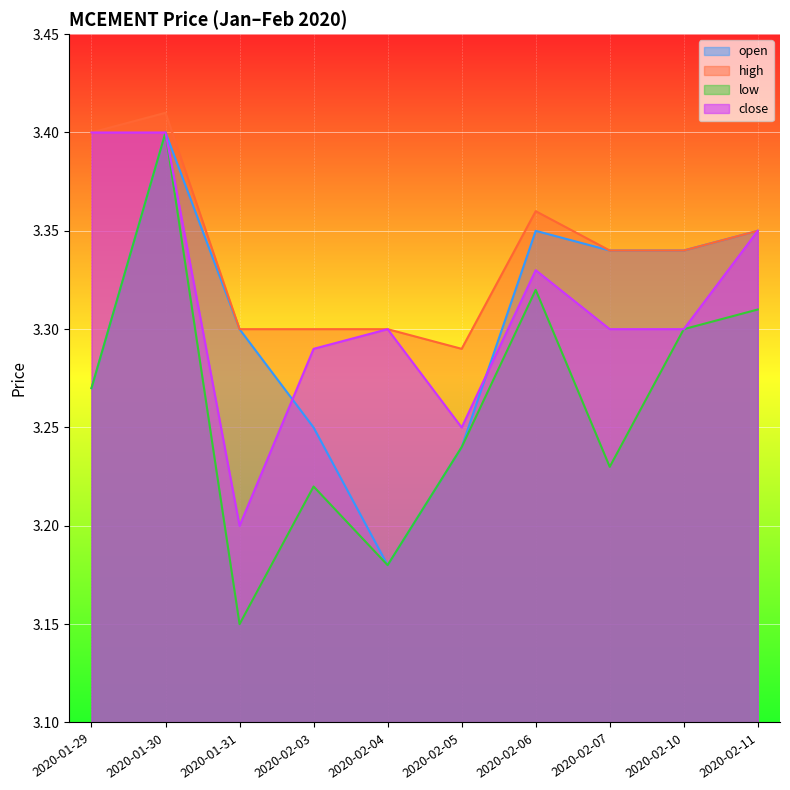

True or false: low and close cross at least once.

False